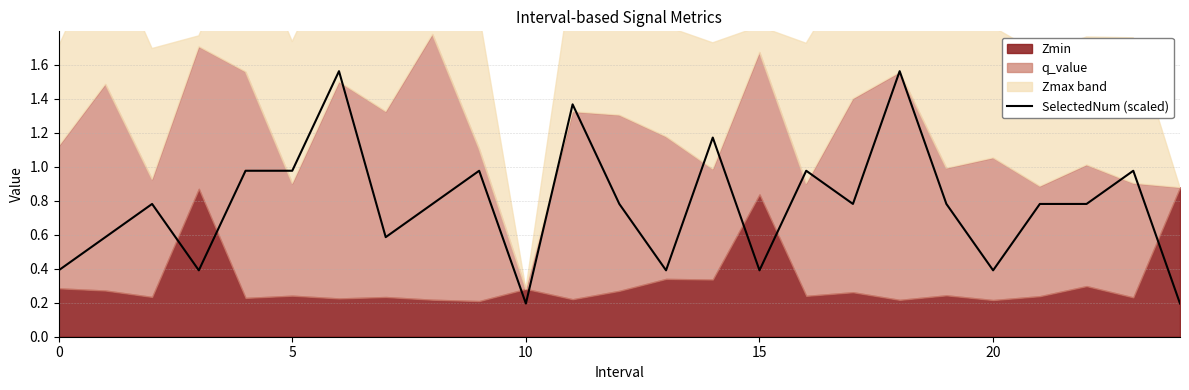

What is the sum of all values?

19.5